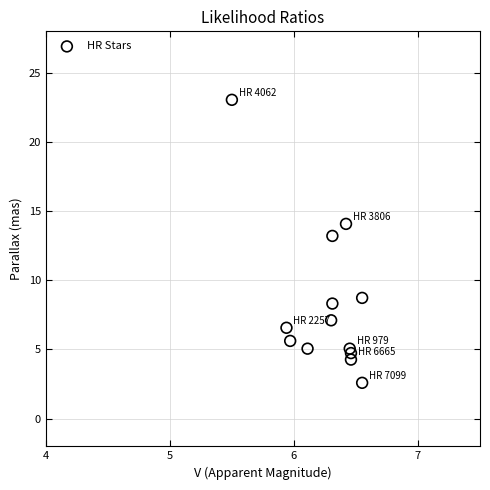

What is the range of X values (max minus min)?

1.0